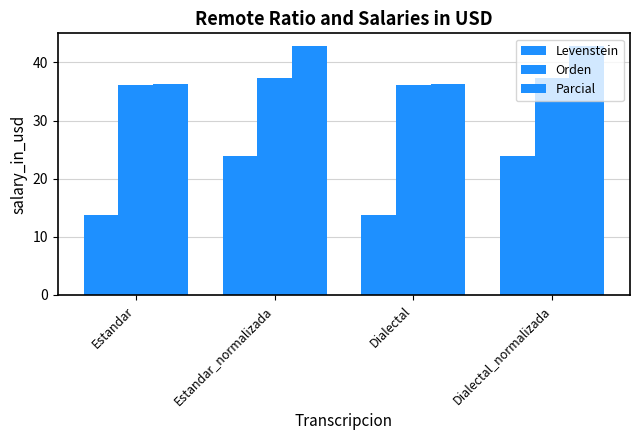

What value does the Orden series have at Estandar?

36.1